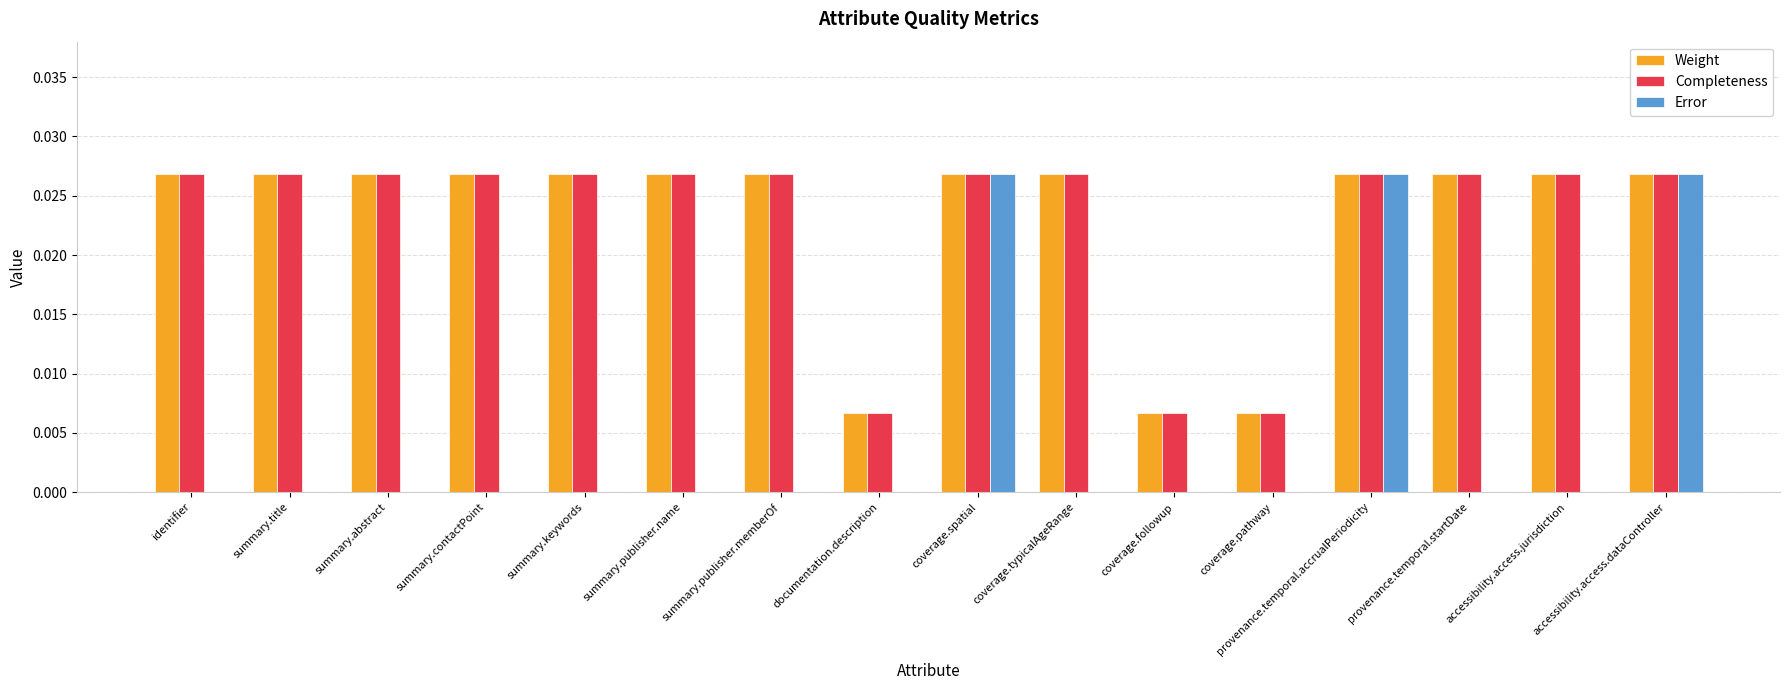

What is the sum of all Weight values?

0.4